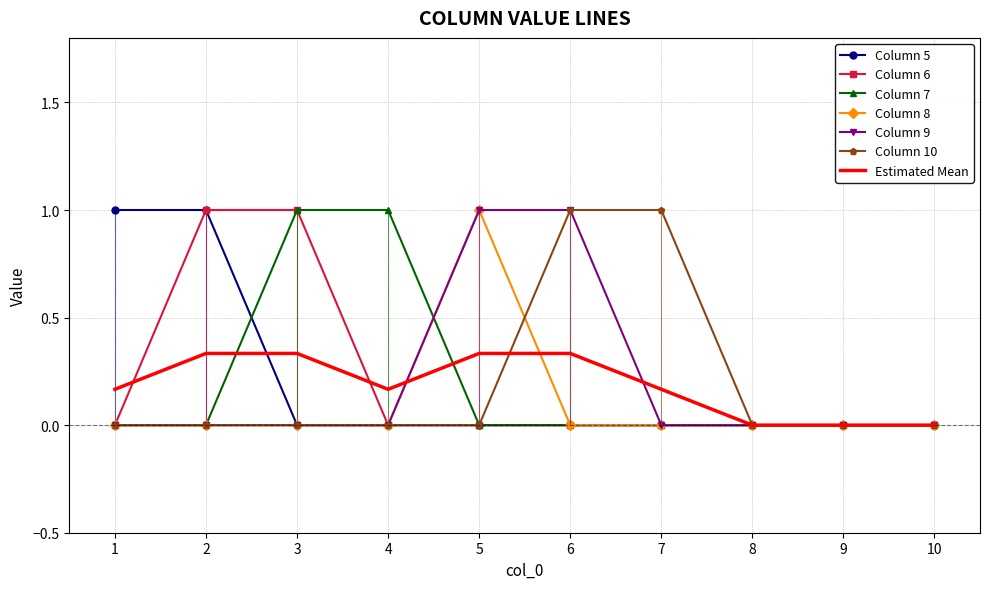

Which series has the widest spread of values?

5